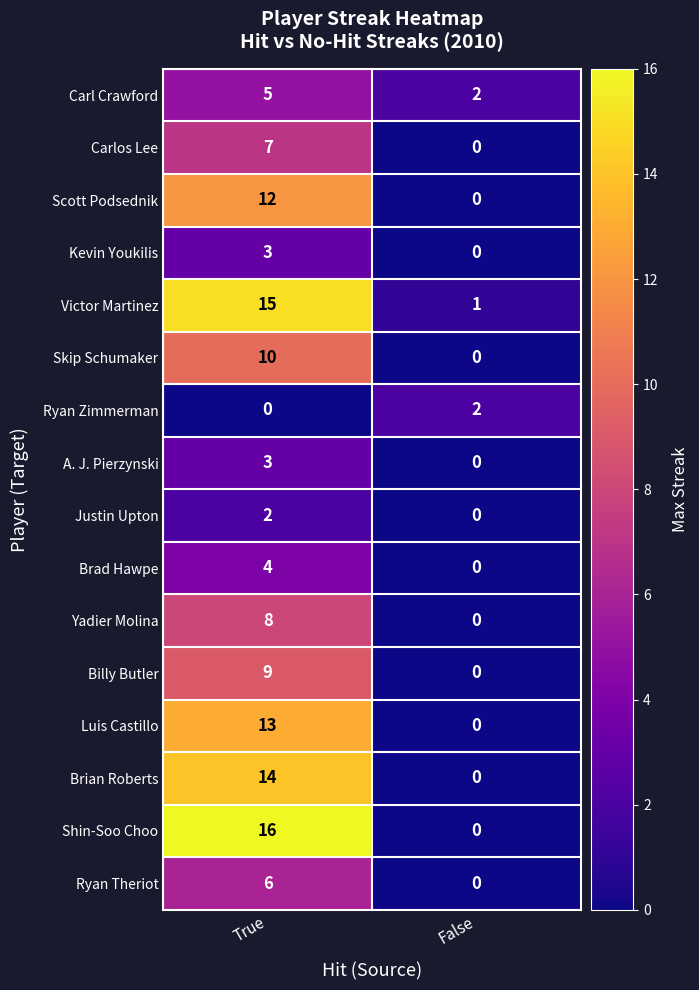

Which series has the largest range (max minus min)?

Shin-Soo Choo